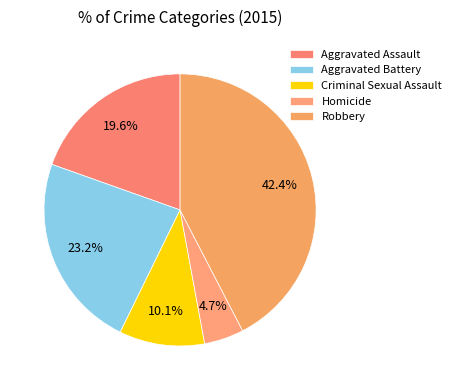

Which slice is the smallest?

Homicide